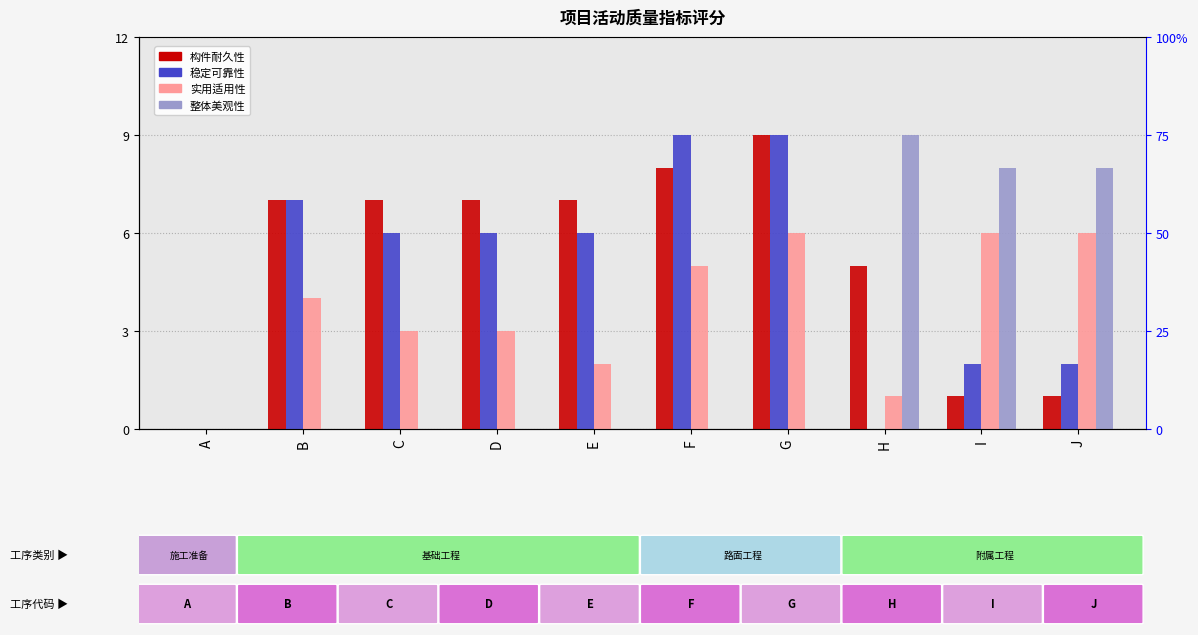

Which series has the largest total across all categories?

构件耐久性